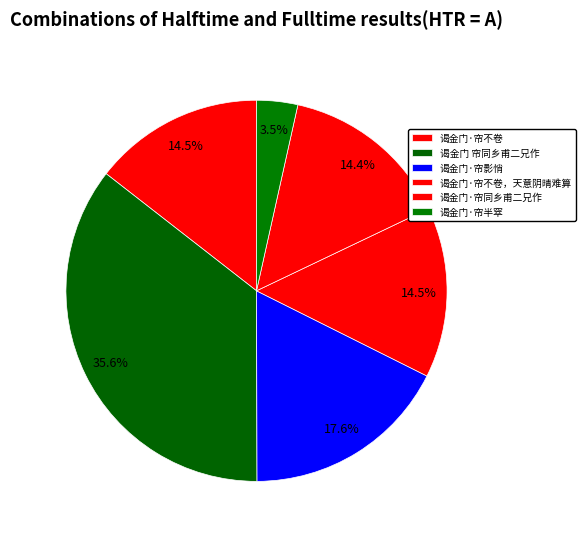

True or false: 谒金门·帘影悄 accounts for 29% of the total.

False